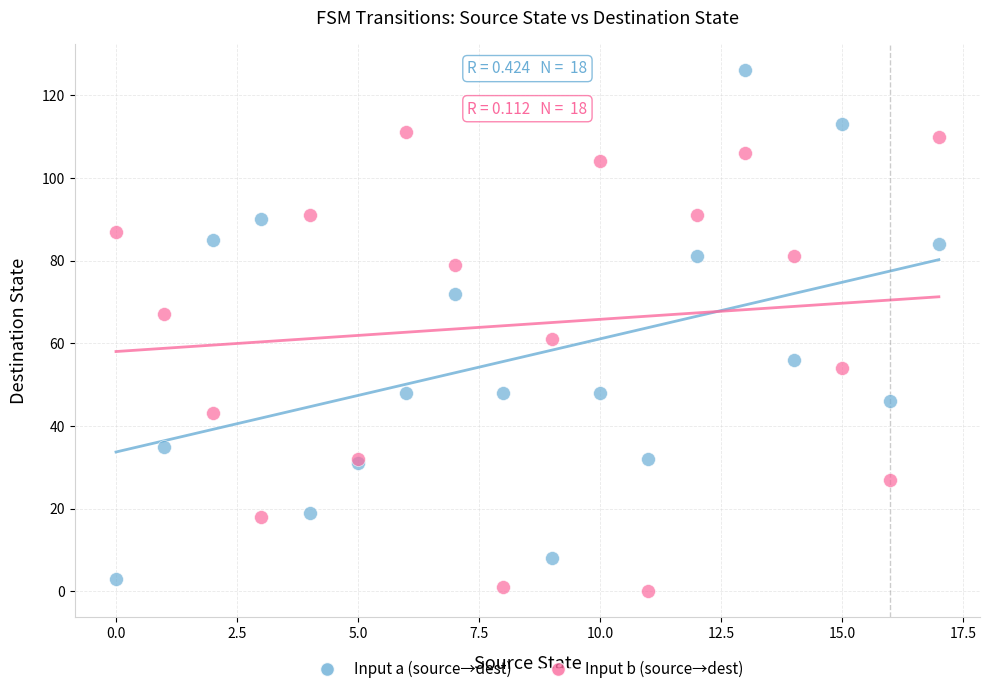

Which series contains the highest Y value?

Input a (source→dest)